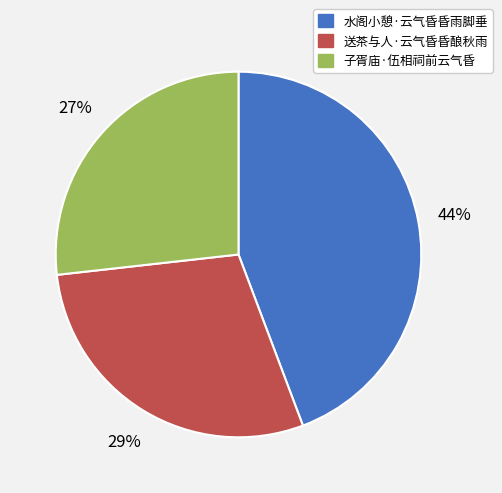

Which category has the smallest portion of the pie?

子胥庙·伍相祠前云气昏